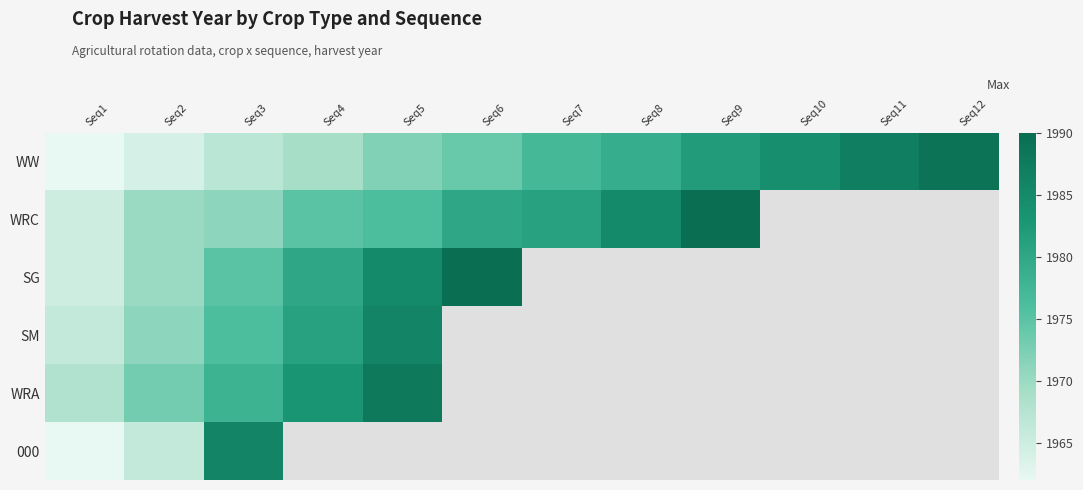

List the series in order of their peak value, lowest first.

SM, 000, WRA, WW, WRC, SG